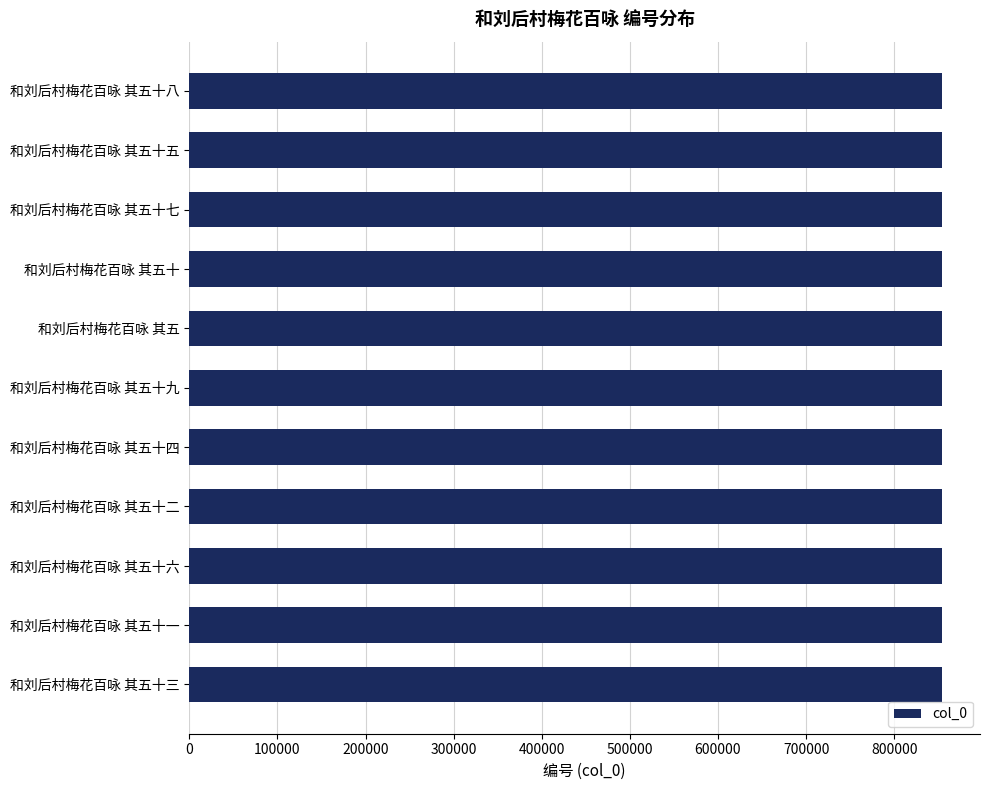

What is the ratio of the value at 和刘后村梅花百咏 其五十四 to the value at 和刘后村梅花百咏 其五十七?

1.0